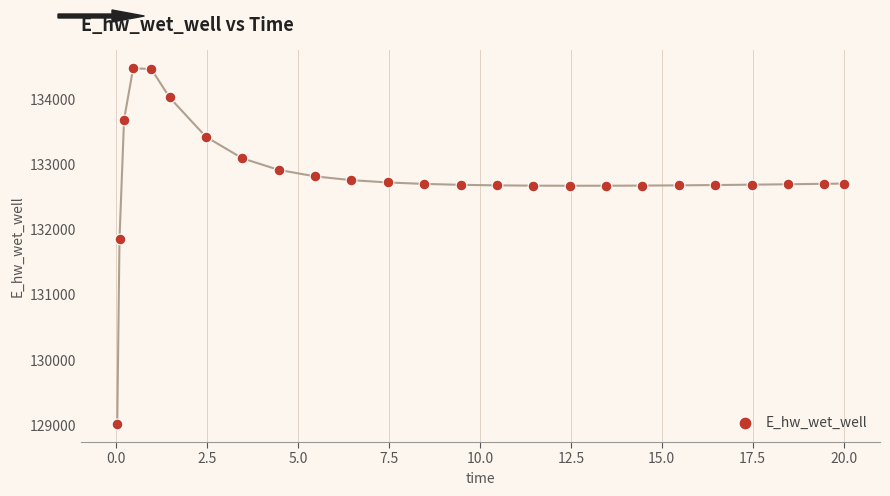

What is the range of X values (max minus min)?

20.0